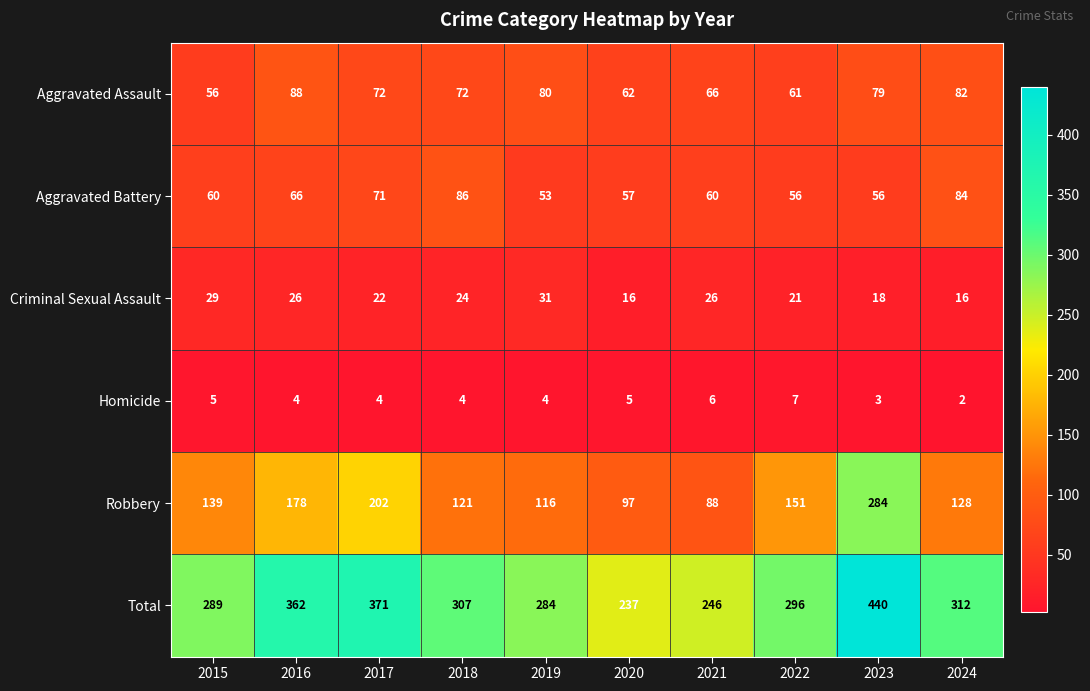

What is the difference between the Aggravated Assault values at 2023 and 2017?

7